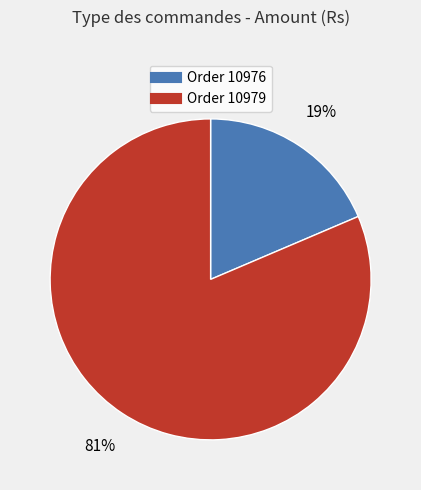

Between Order 10976 and Order 10979, which is larger?

Order 10979